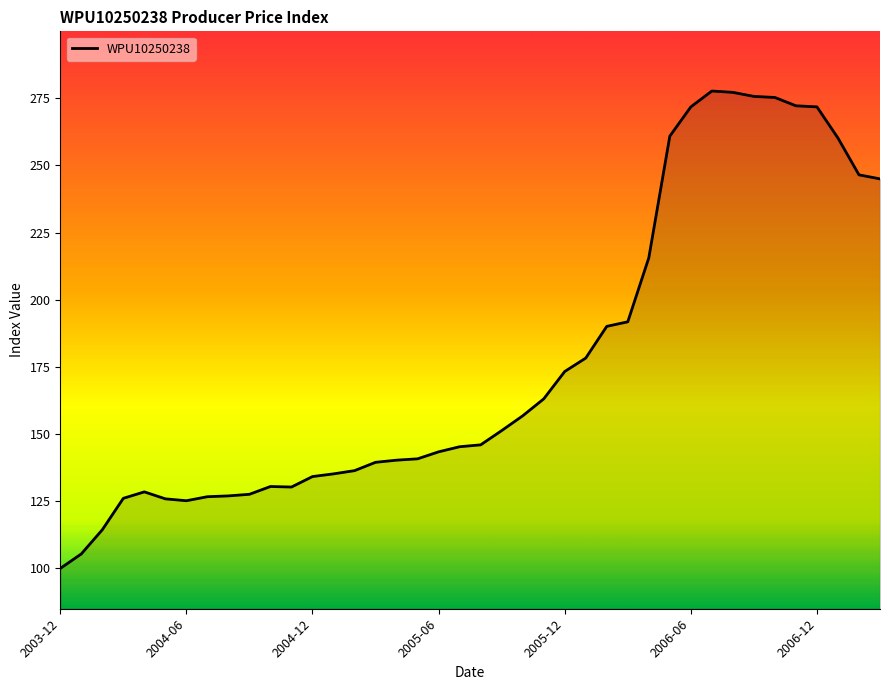

What is the greatest value displayed?

277.7